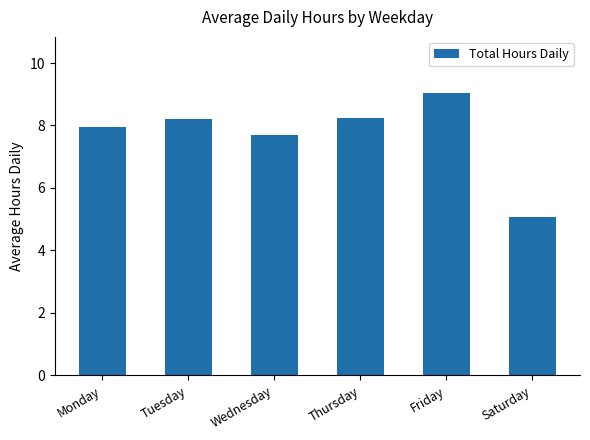

The value at Tuesday is 14.5. True or false?

False